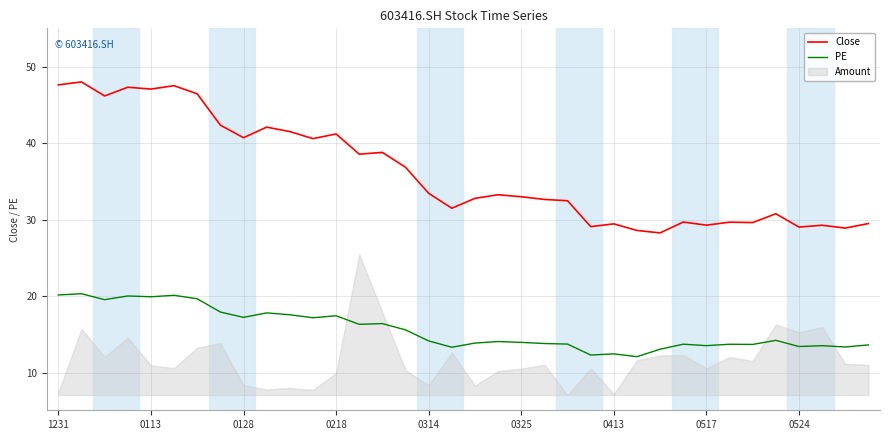

Reading right to left, extract all data points from this chart.

Close: 29.5	28.9	29.3	29.0	30.8	29.6	29.7	29.3	29.7	28.3	28.6	29.5	29.1	32.5	32.6	33.0	33.3	32.8	31.5	33.5	36.9	38.8	38.6	41.2	40.6	41.5	42.1	40.7	42.4	46.4	47.5	47.1	47.3	46.2	48.0	47.6
PE: 13.7	13.4	13.6	13.4	14.2	13.7	13.7	13.6	13.8	13.1	12.1	12.5	12.3	13.8	13.8	14.0	14.1	13.9	13.3	14.2	15.6	16.4	16.3	17.5	17.2	17.6	17.8	17.3	17.9	19.7	20.1	19.9	20.0	19.6	20.3	20.2